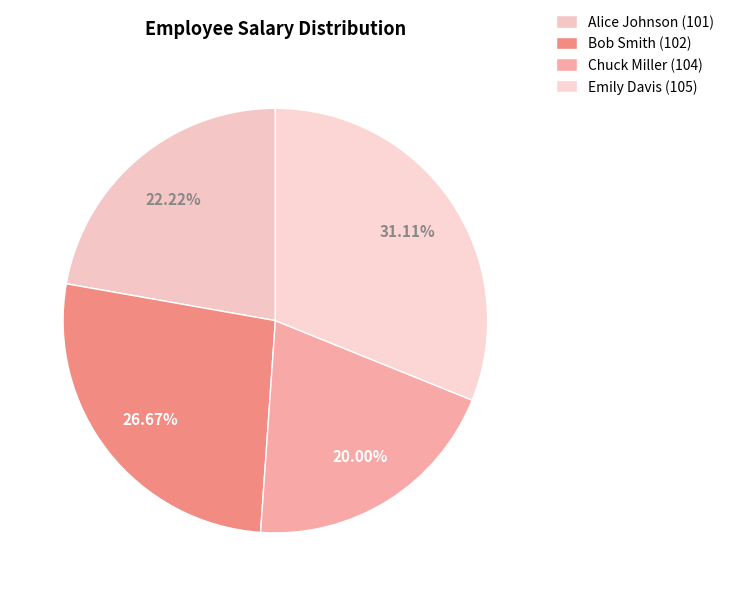

To the nearest percent, what percentage of the pie is Chuck Miller (104)?

20%